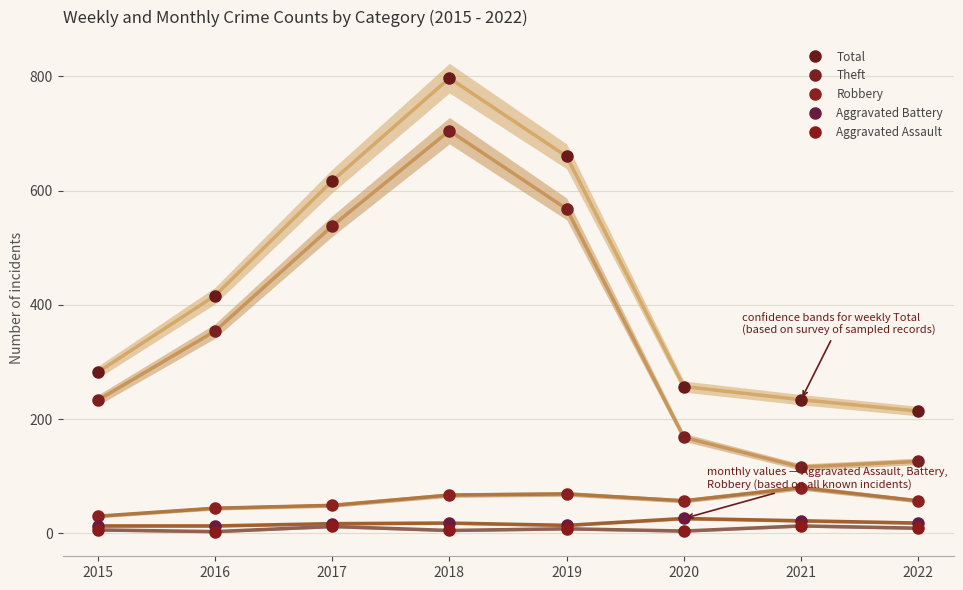

True or false: Total has a value of 282 at 2015.

True